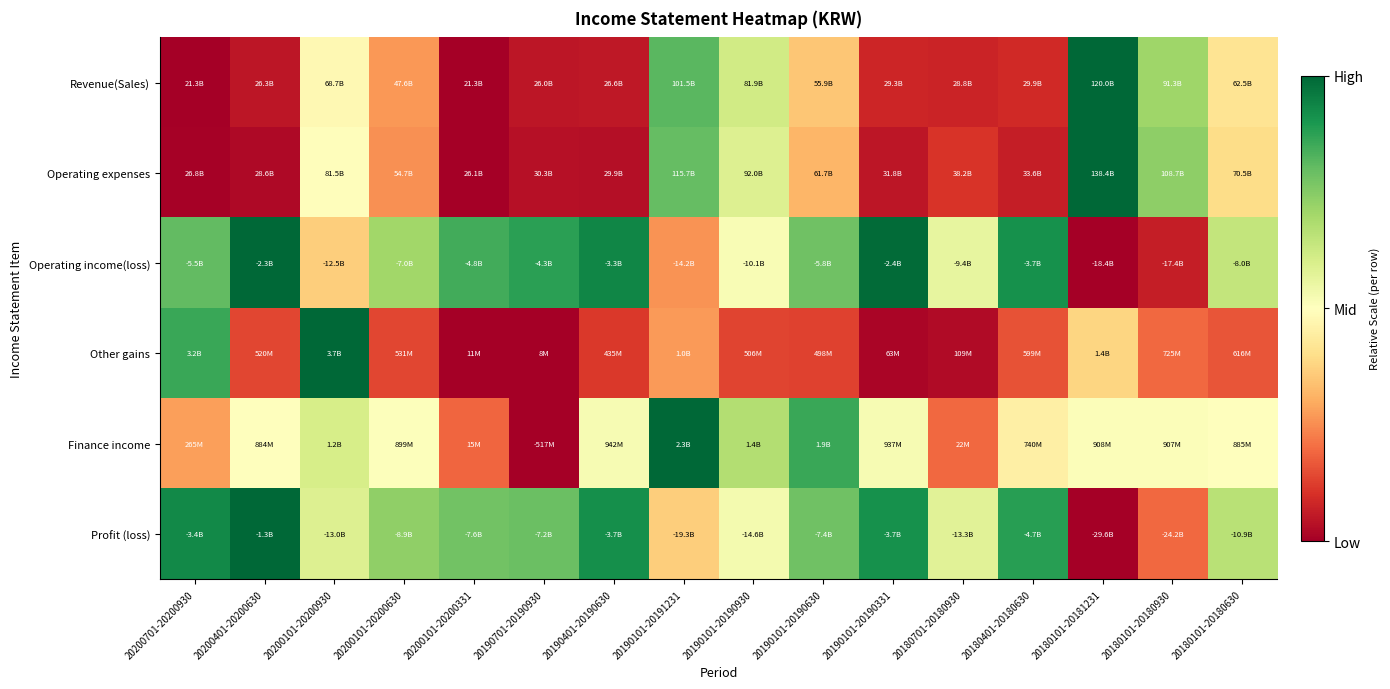

At how many categories does at least one series exceed 0?

16